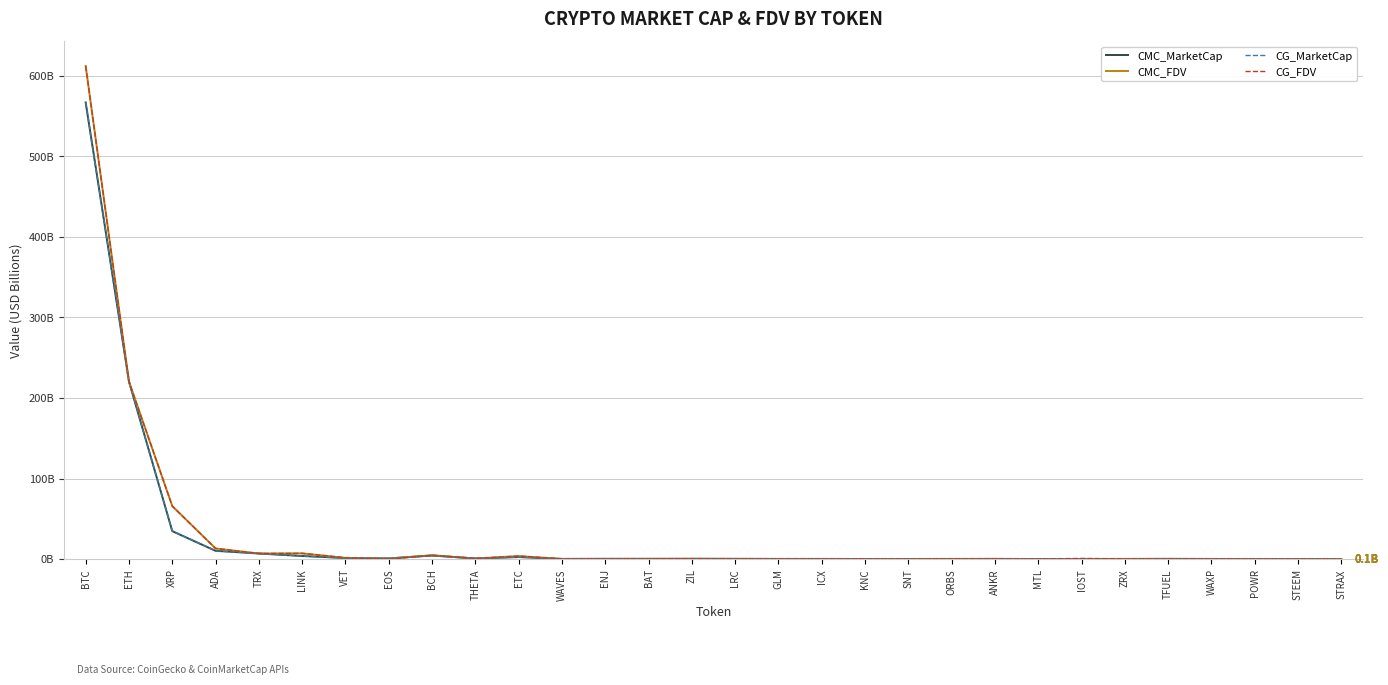

What are all the series names shown in the legend?

CMC_MarketCap, CMC_FDV, CG_MarketCap, CG_FDV